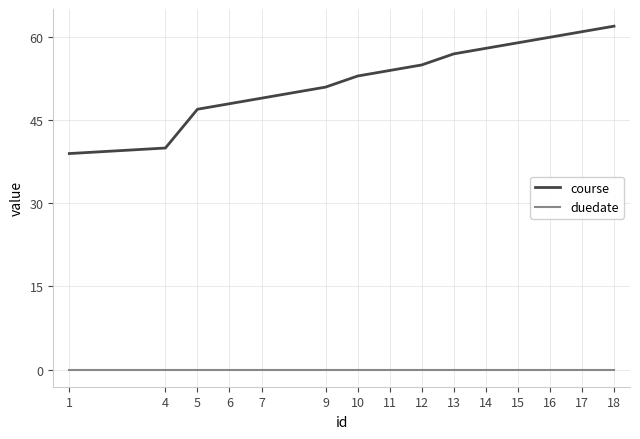

How many series are shown in this chart?

2